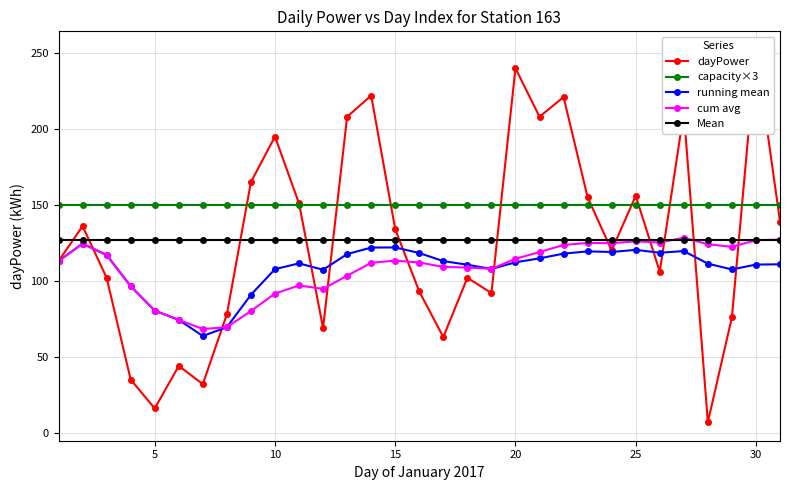

Is it true that running mean equals 107.7 at 10?

True